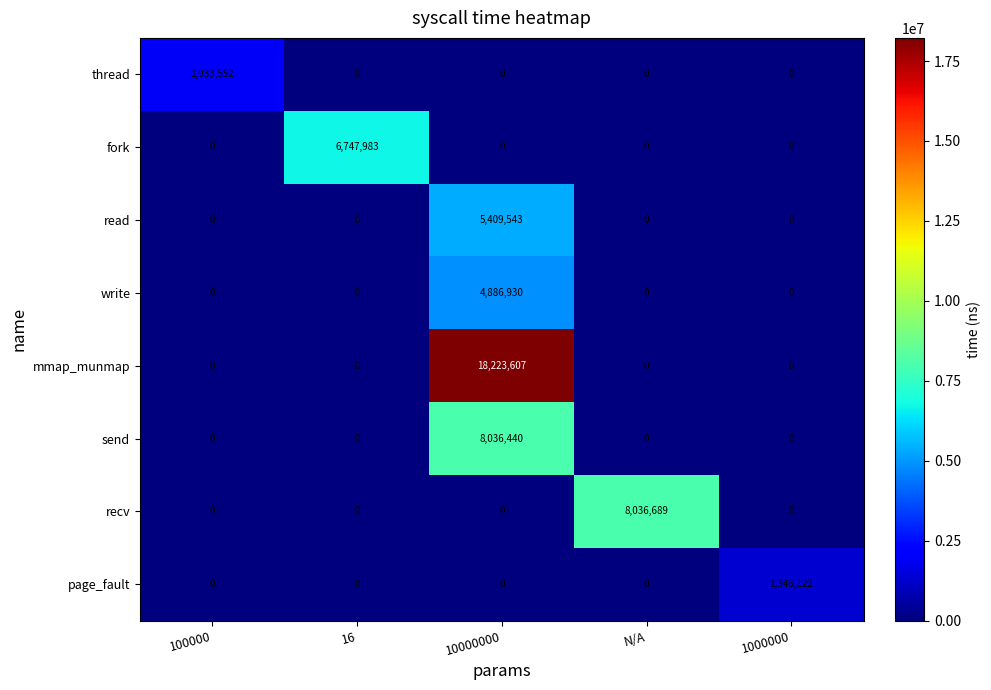

At which category is the sum across all series the highest?

10000000